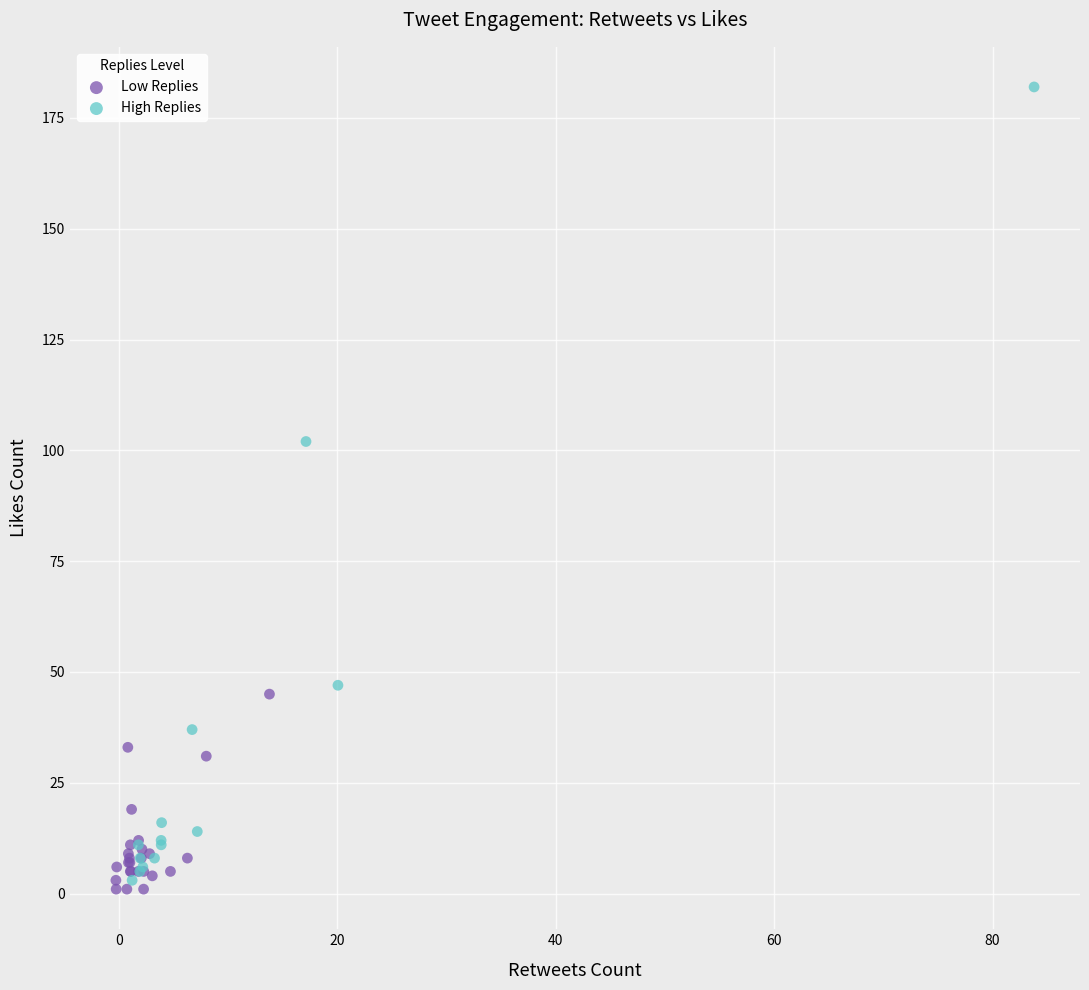

Which series reaches the maximum Y coordinate?

High Replies